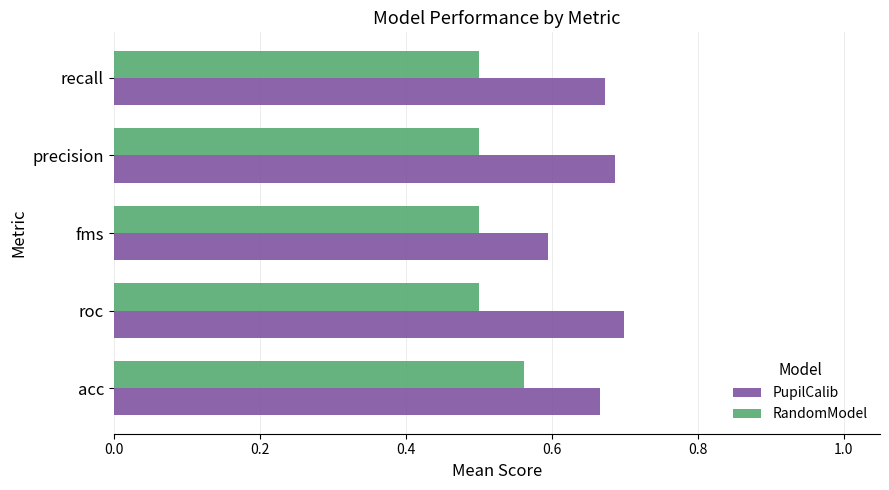

What is the minimum value shown in the chart?

0.5